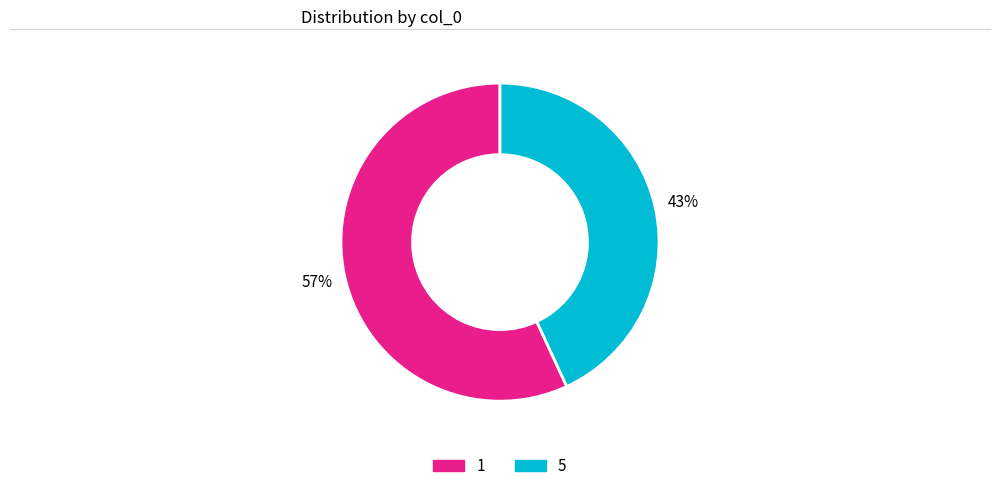

Count the number of slices in the pie.

2